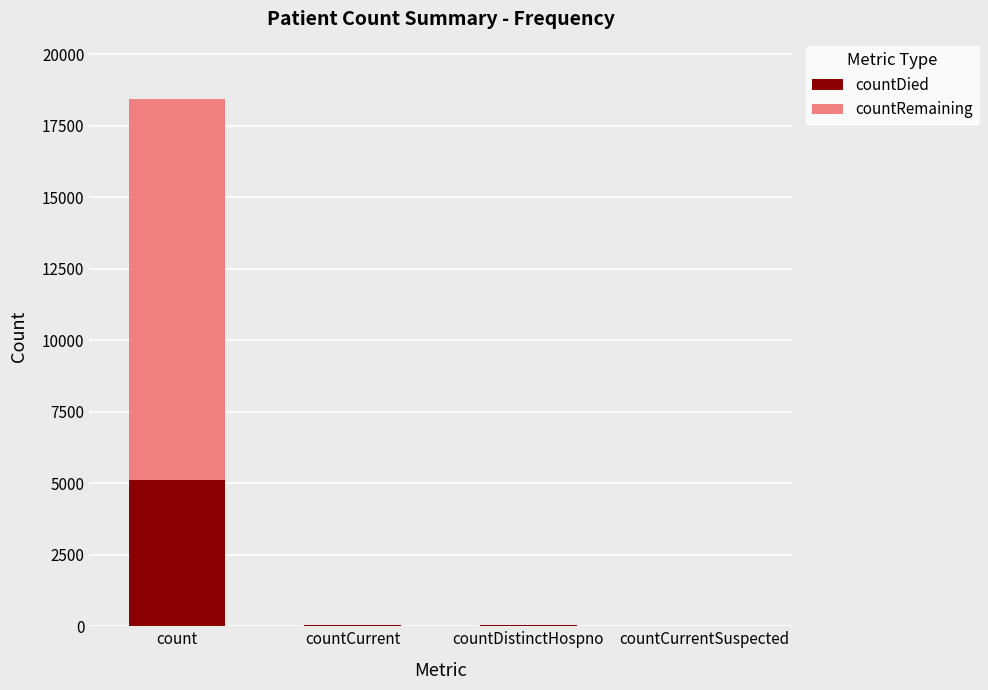

At which category is the sum across all series the highest?

count